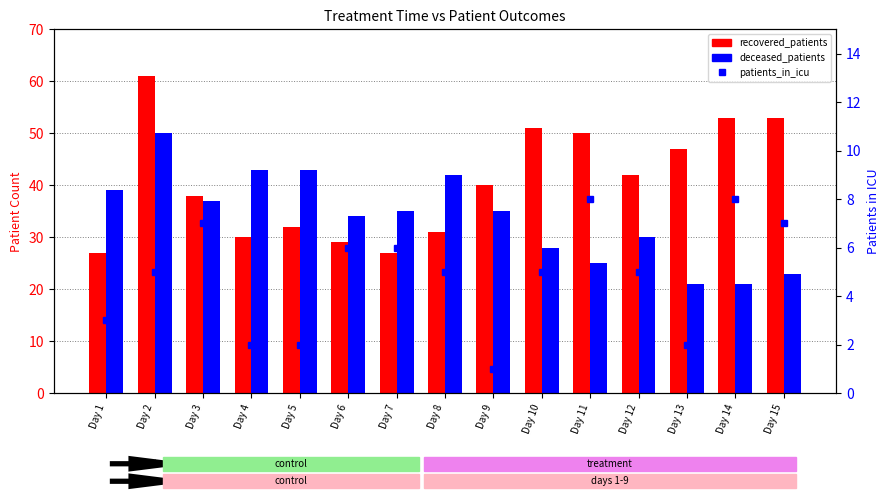

List the series in order of their peak value, lowest first.

patients_in_icu, deceased_patients, recovered_patients